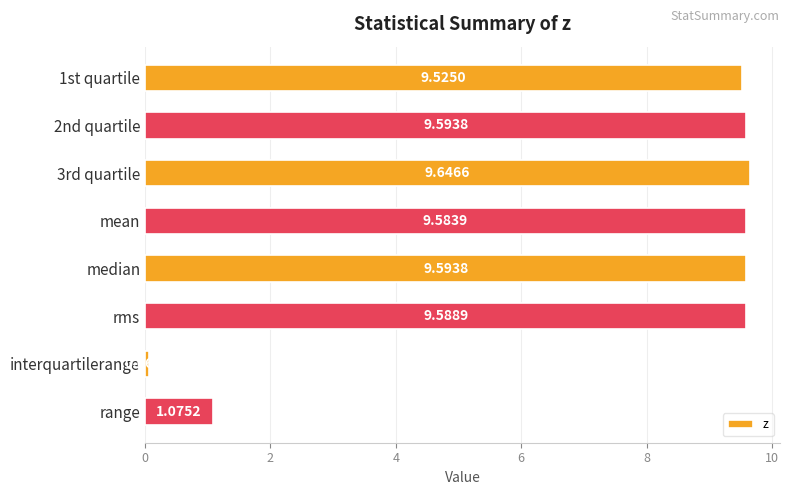

Count the number of data series in this chart.

1